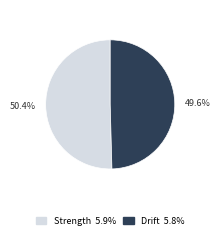

Count the number of slices in the pie.

2